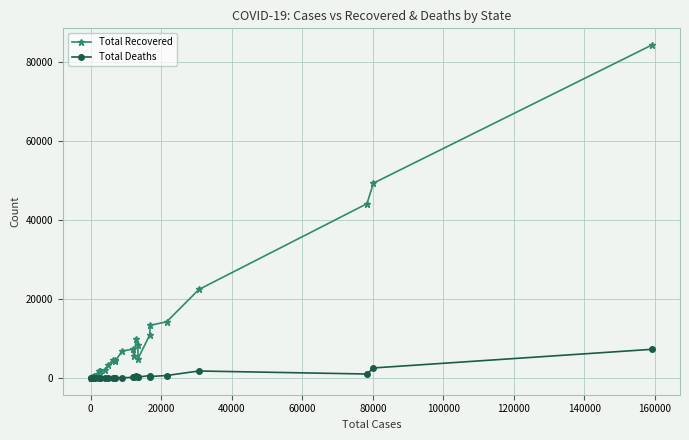

In Total Deaths, how many points are higher than both neighbors (excluding endpoints)?

8